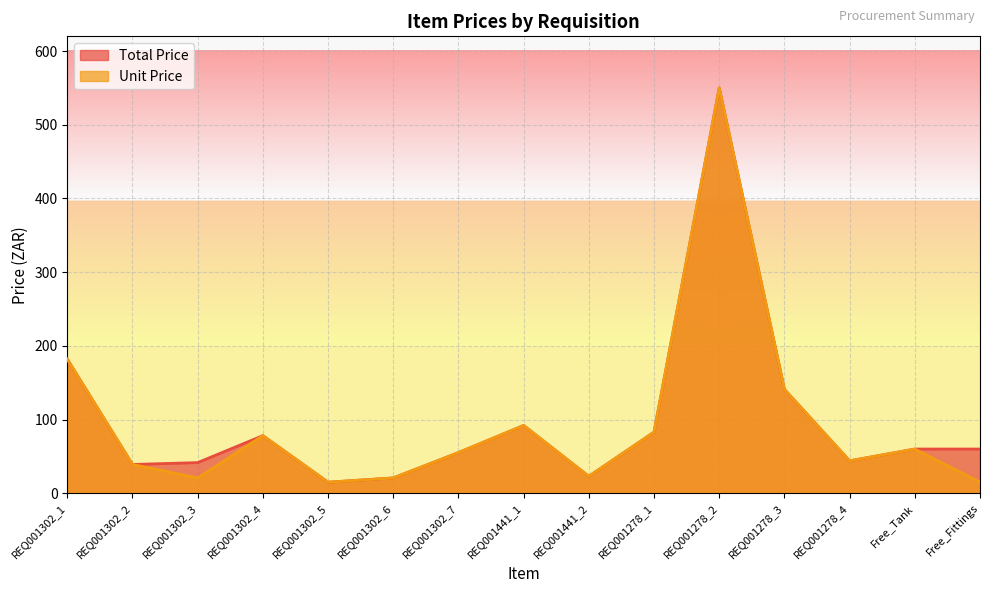

True or false: Unit Price and Total Price cross at least once.

False